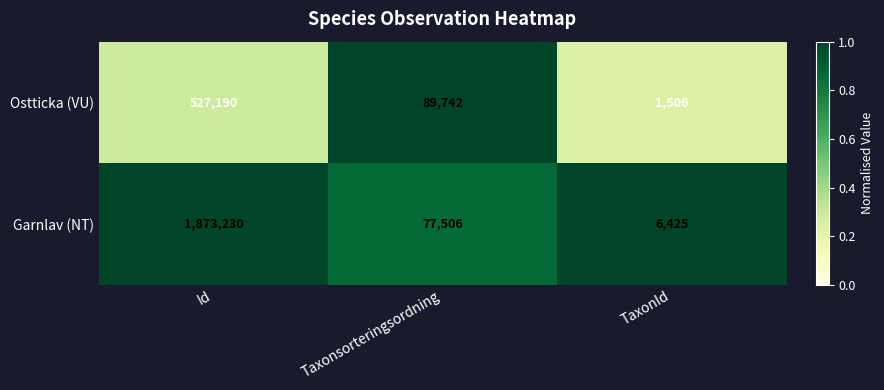

Reading right to left, what are all the values shown in this chart?

Ostticka (VU): 1506	89742	527190
Garnlav (NT): 6425	77506	1873230